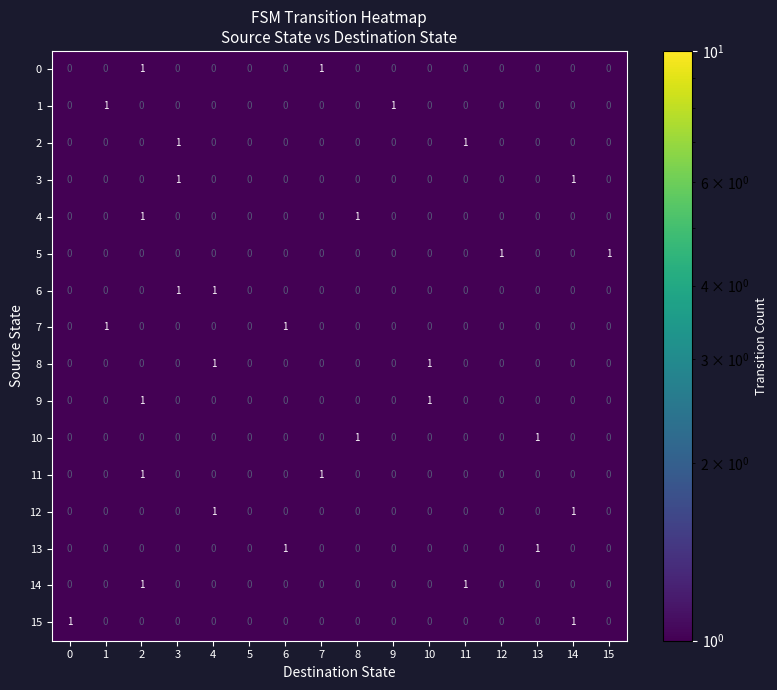

How many 10 values are between 0 and 1?

16